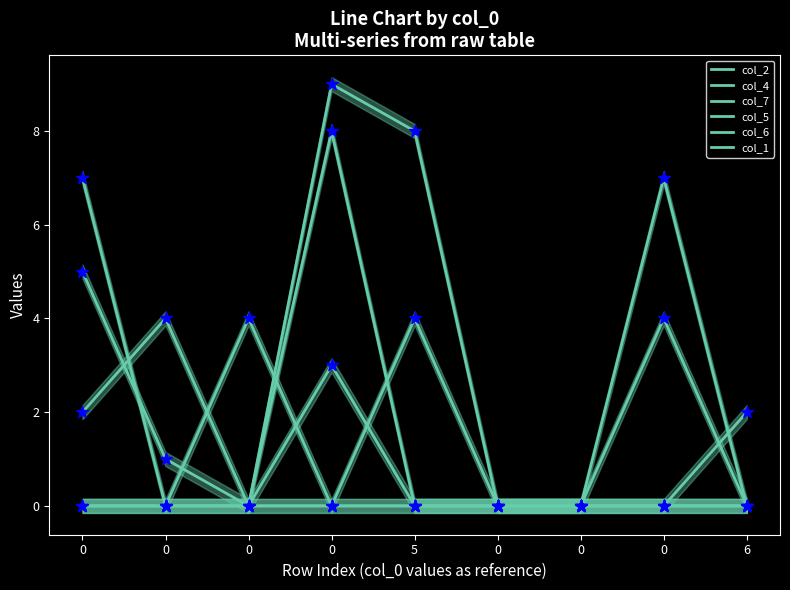

Which series has the widest spread of Y values?

col_7